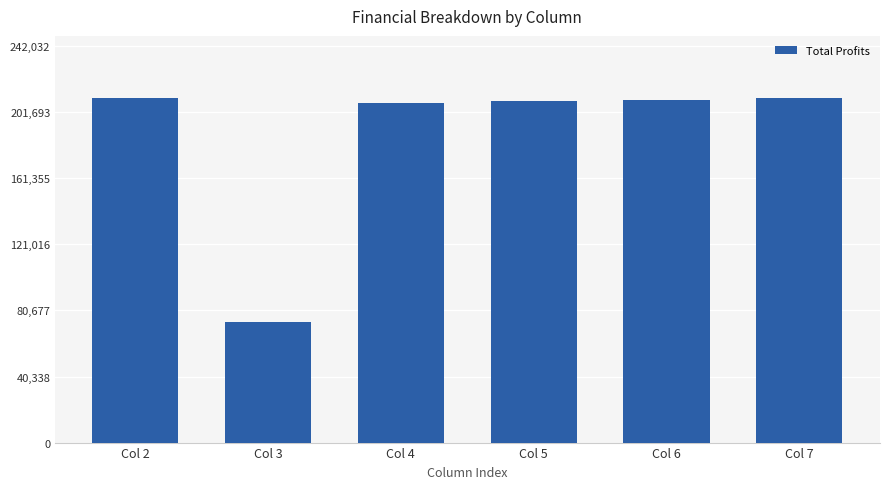

What is the sum of all values?

1119863.1